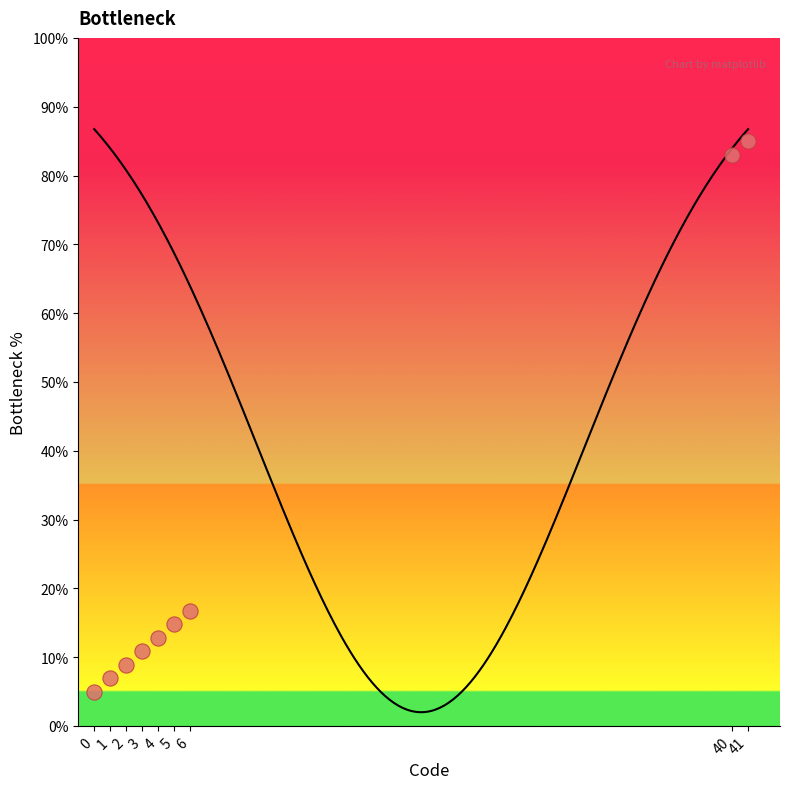

What is the ratio of the value at 1 to the value at 6?

0.4